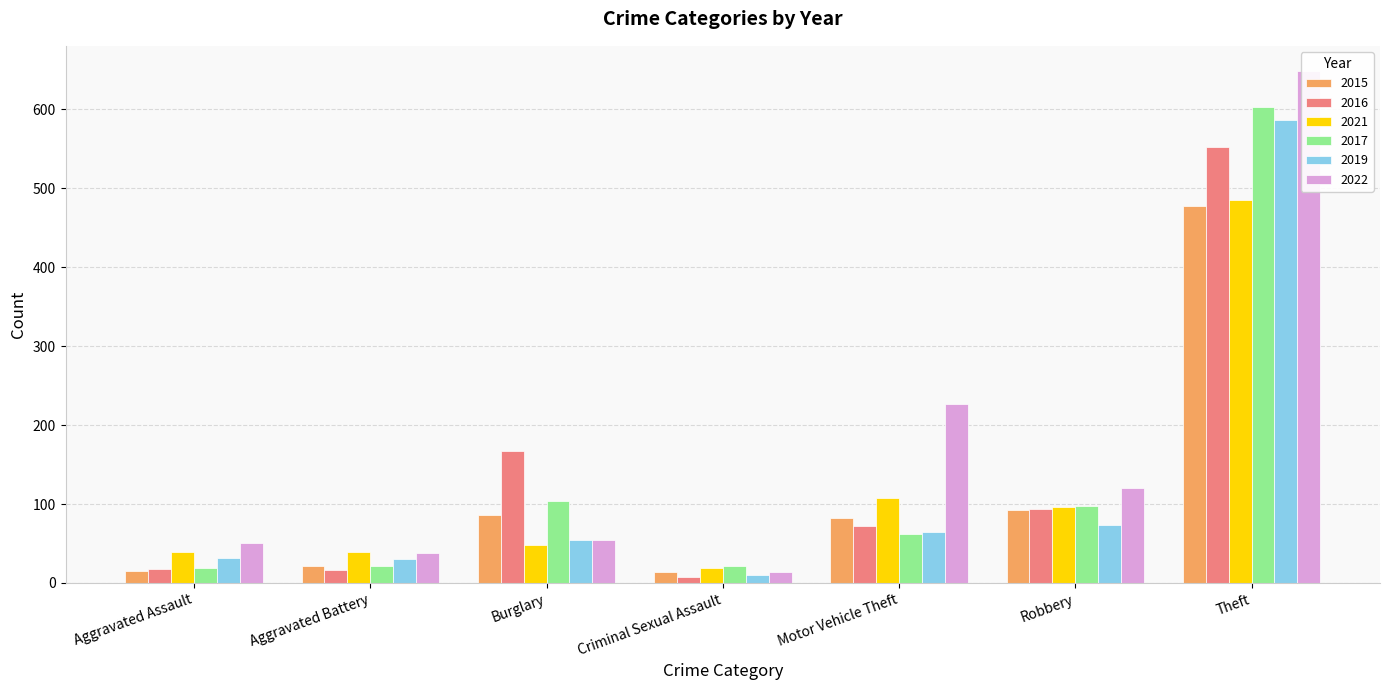

What is the average value of the 2015 series?

112